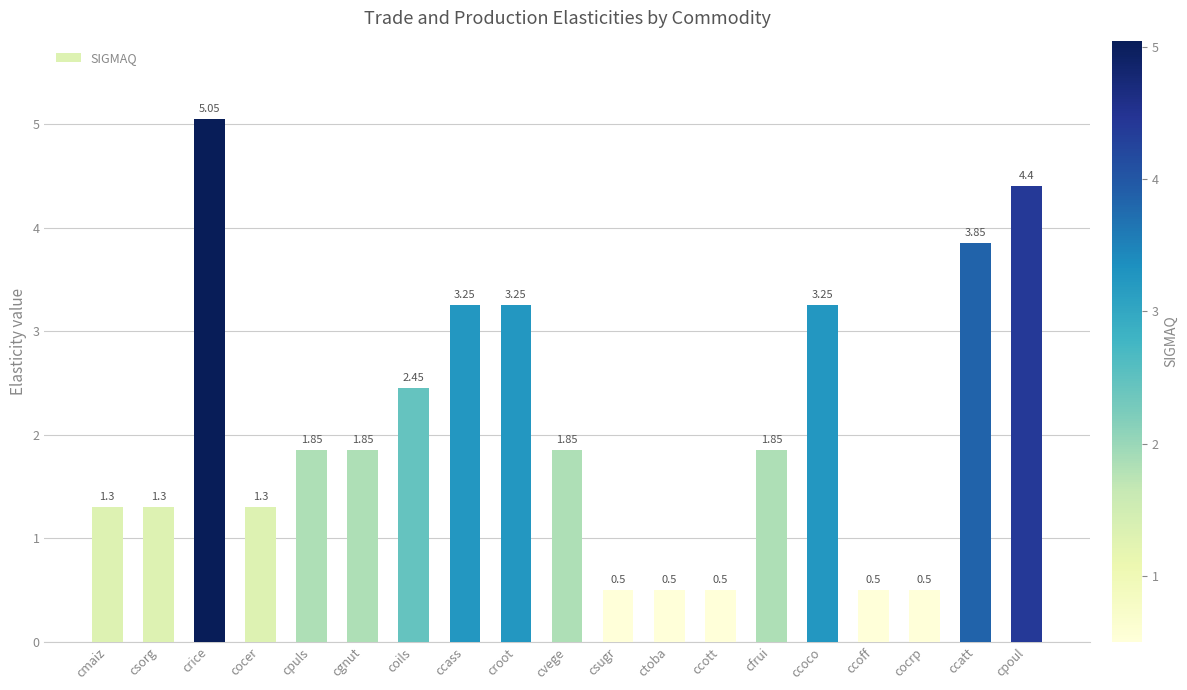

Which label corresponds to the largest value in the chart?

crice